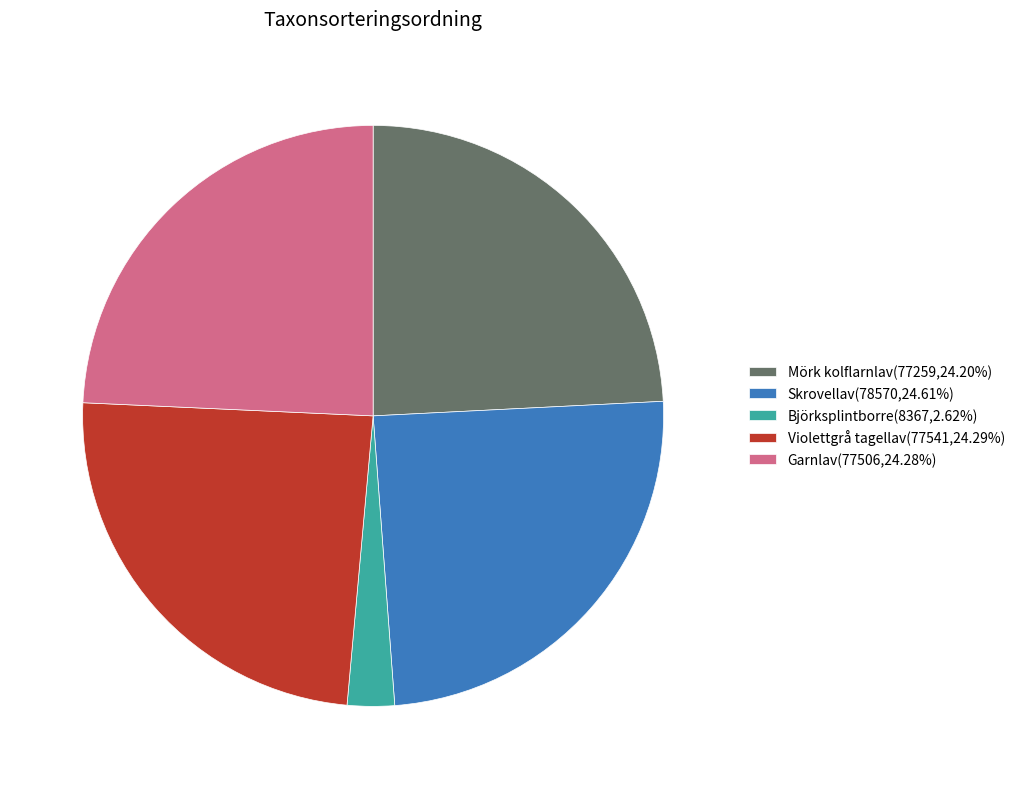

Is there a majority slice in this chart?

No